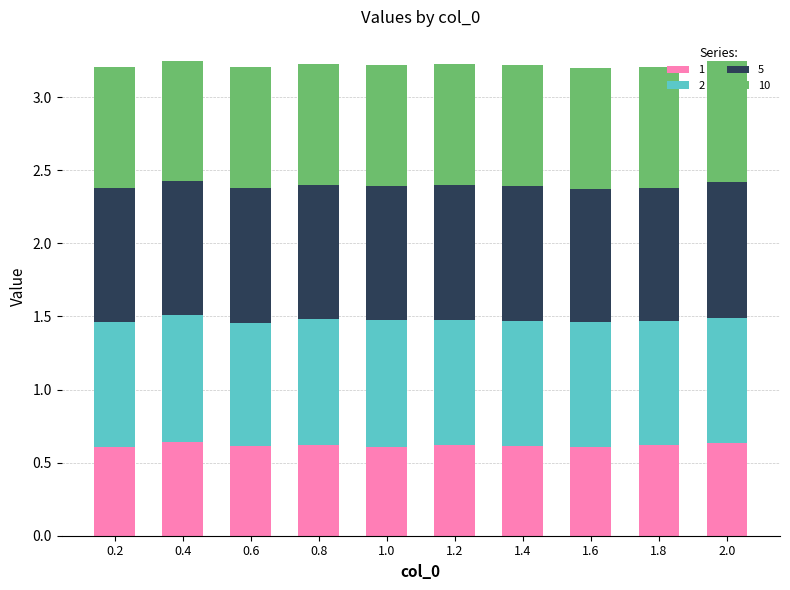

True or false: 1 has a value of 0.6 at 1.6.

True